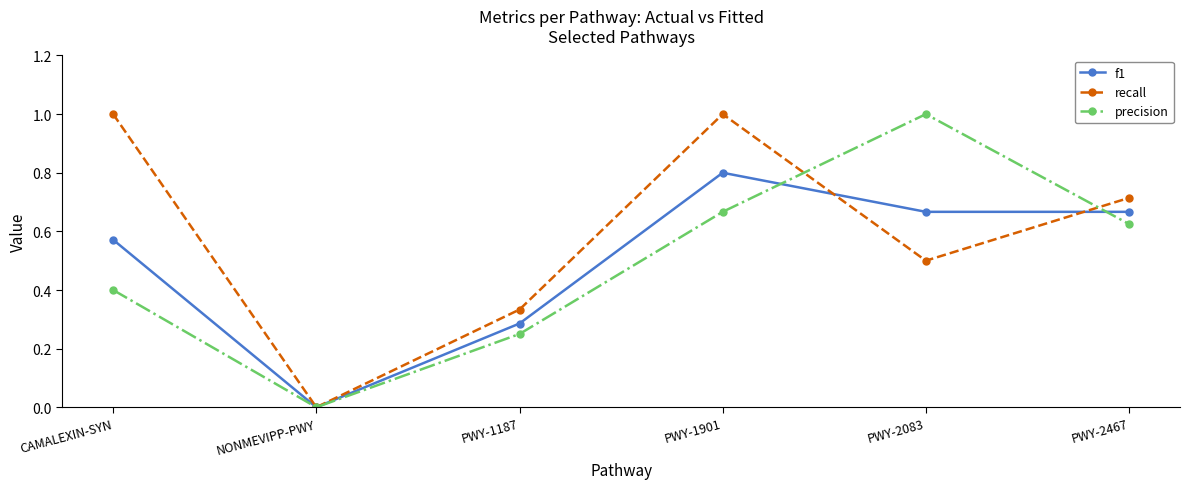

Where is precision nearest to the value 0?

NONMEVIPP-PWY